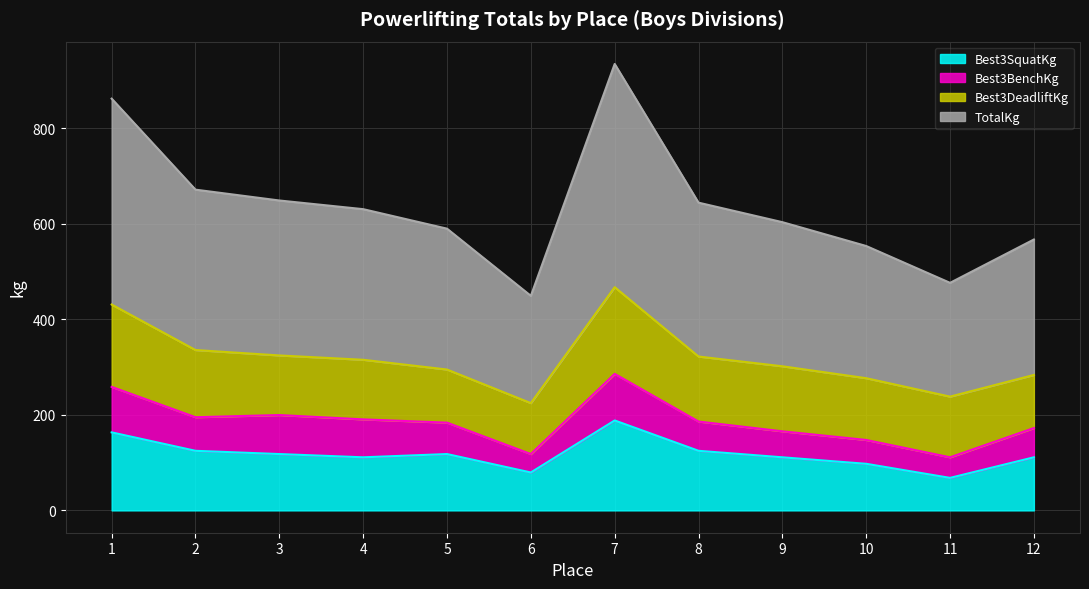

True or false: TotalKg and Best3SquatKg intersect in this chart.

False